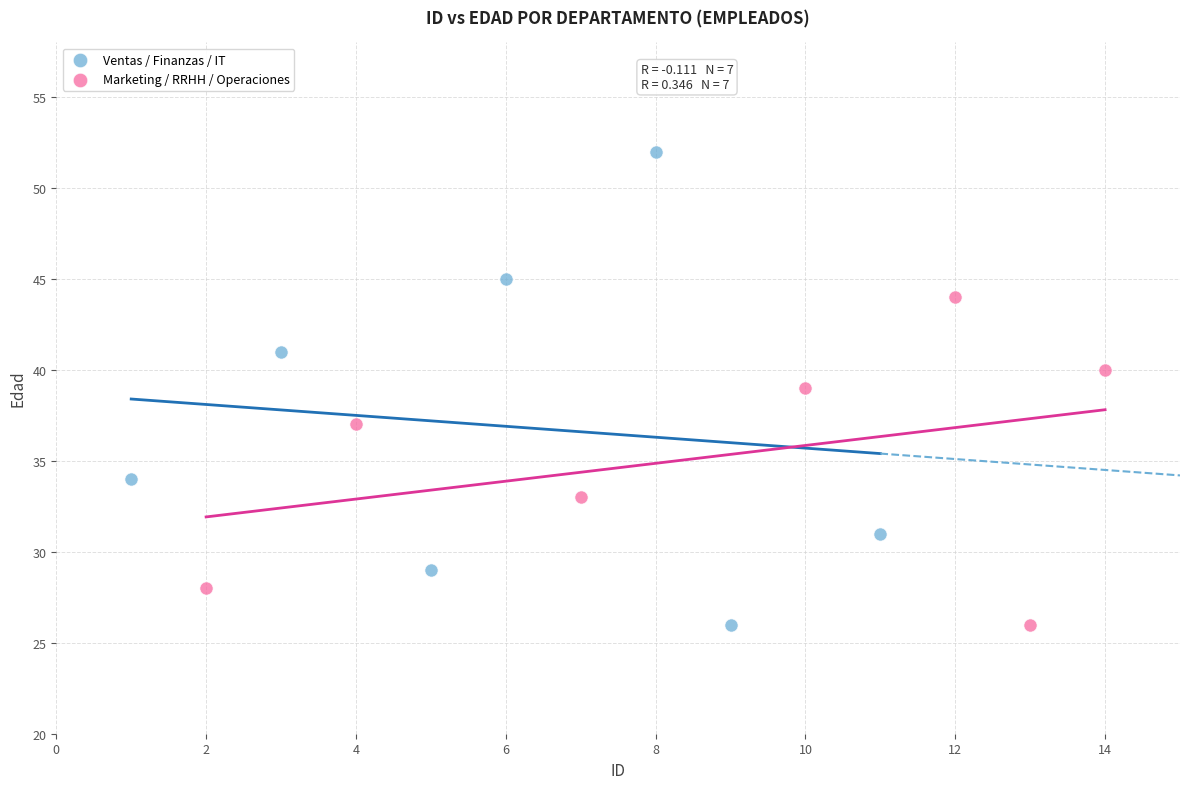

What are all the series names shown in the legend?

Ventas / Finanzas / IT, Marketing / RRHH / Operaciones